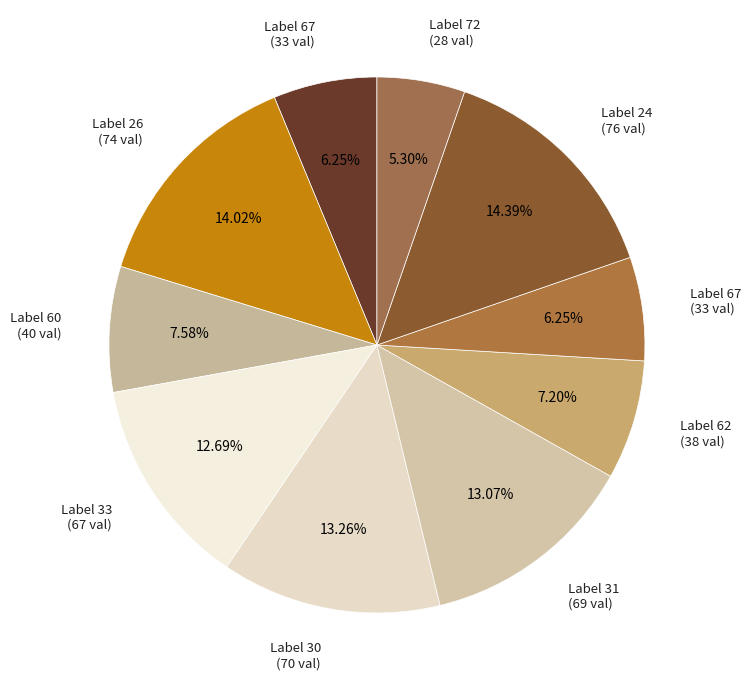

To the nearest percent, what is the difference between the largest and smallest slice percentages?

9%